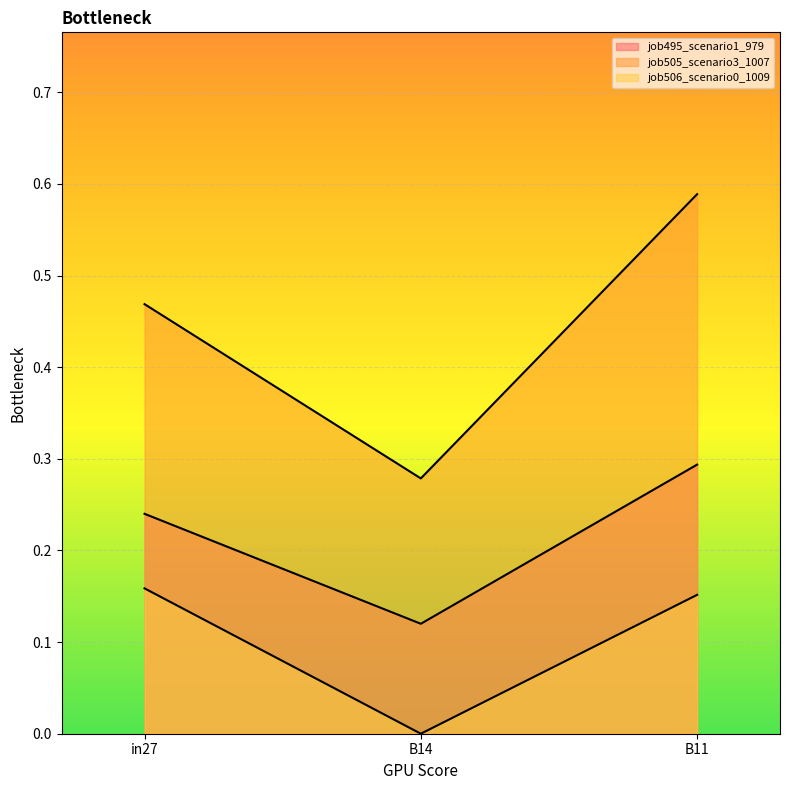

Between B14 and B11, which series saw the biggest shift?

job505_scenario3_1007